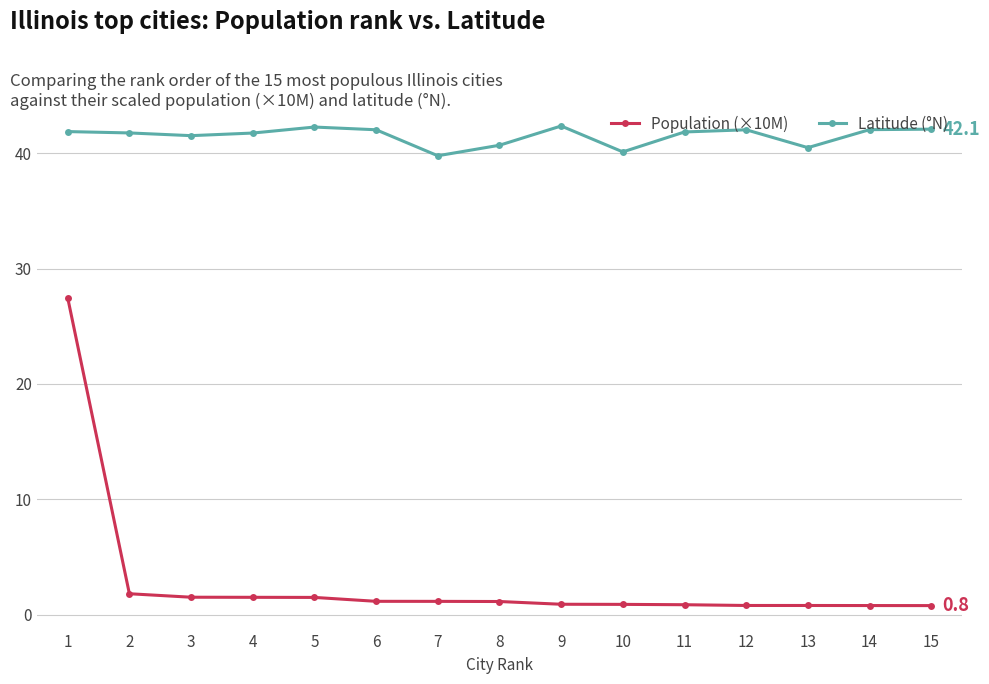

What is the difference between the Latitude (°N) values at 8 and 2?

1.1